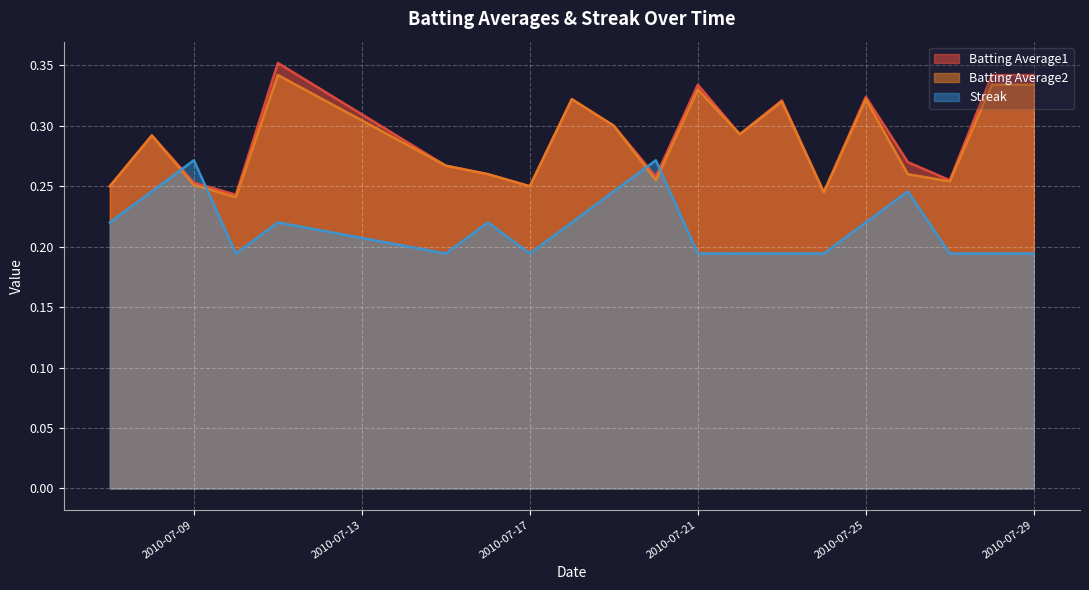

Does the chart display data point markers on the line(s)?

No